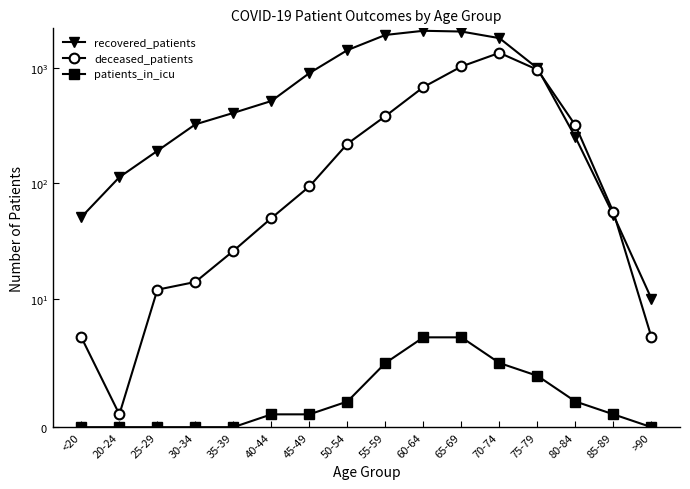

Which series has the widest spread of values?

recovered_patients